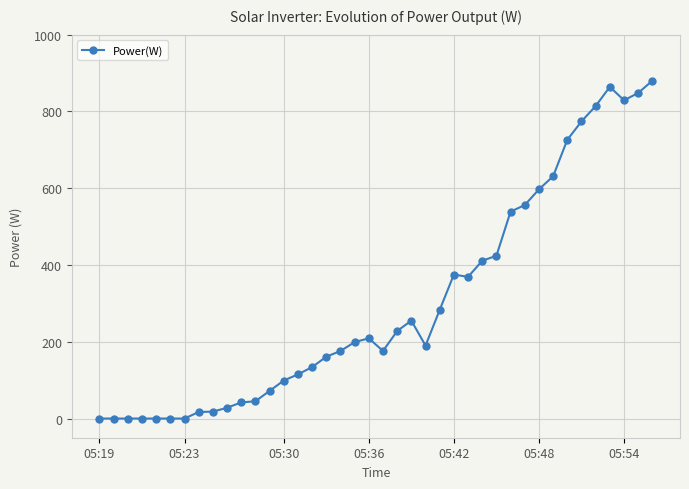

What is the maximum value shown in the chart?

880